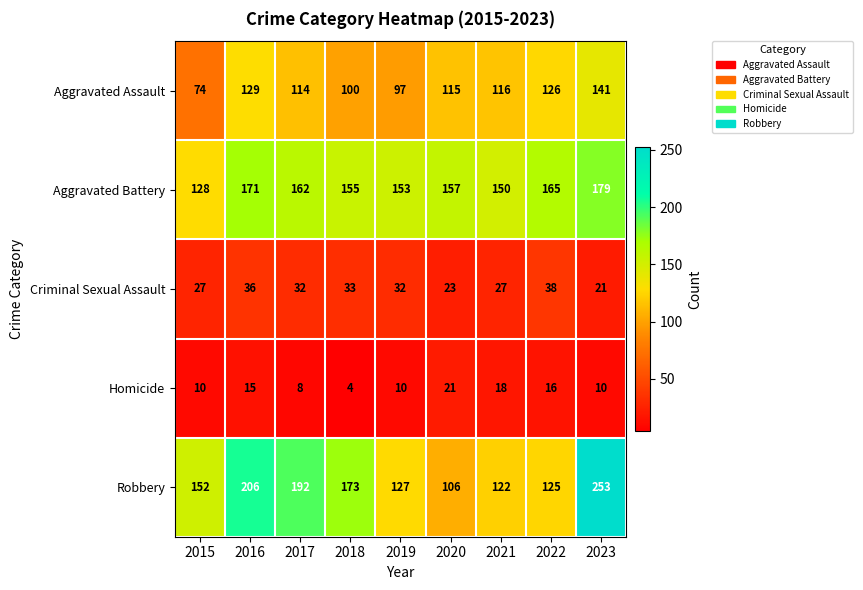

What is the total value across all series at 2019?

419